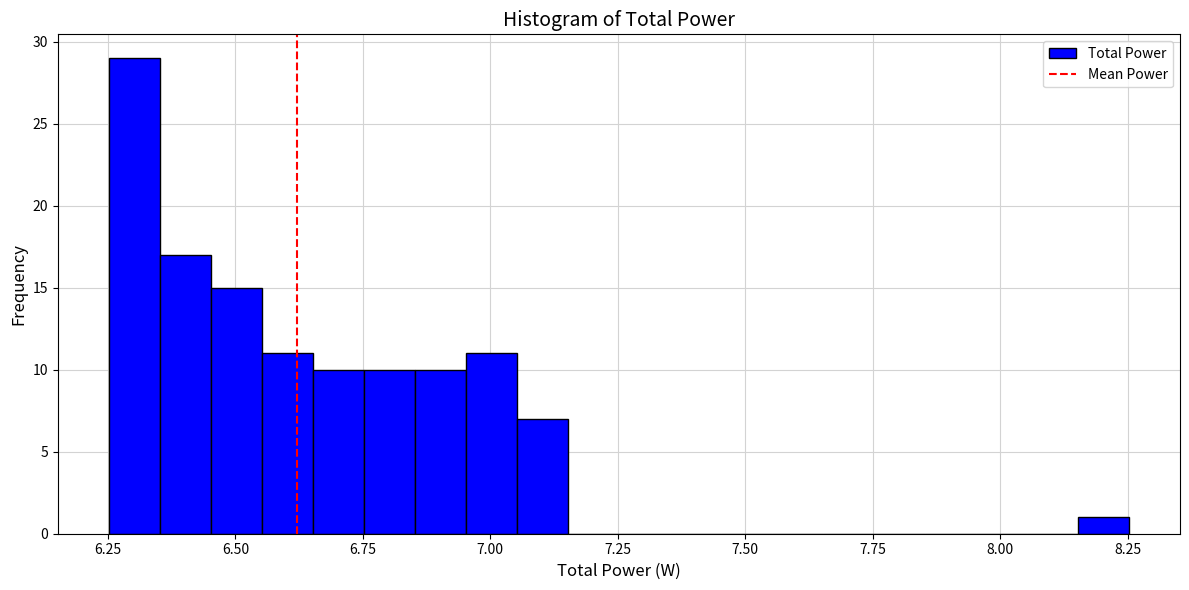

Read against the x-axis, roughly where is the centre of the tallest bar?

6.30